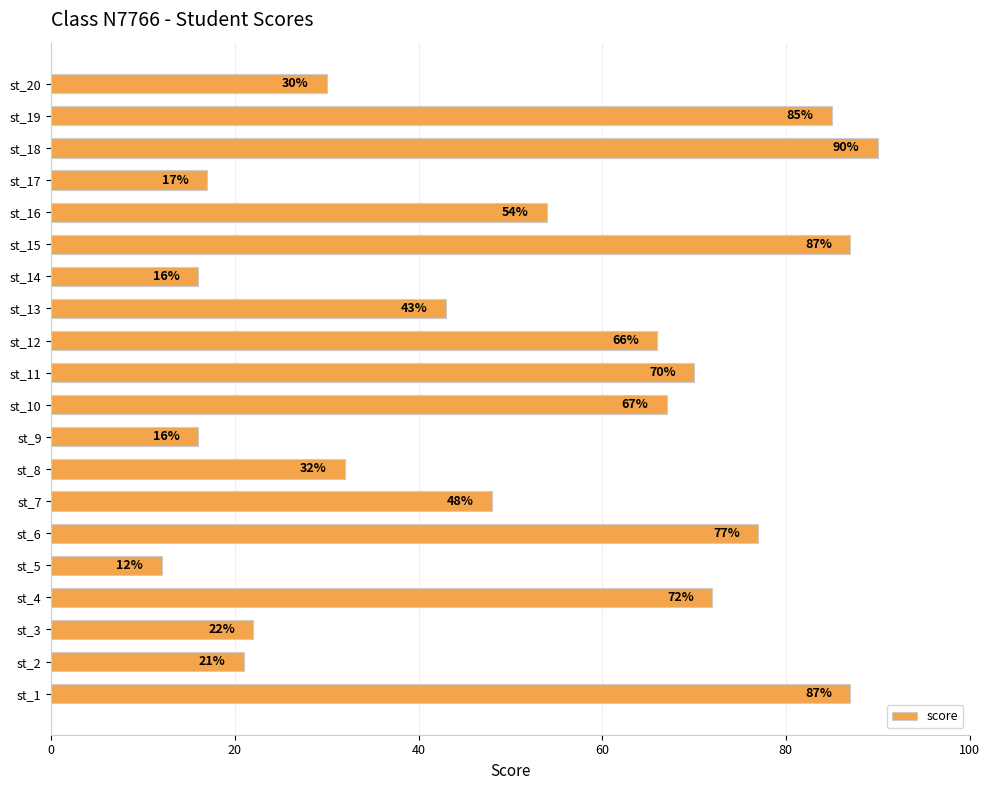

What is the difference between the maximum and minimum values?

78